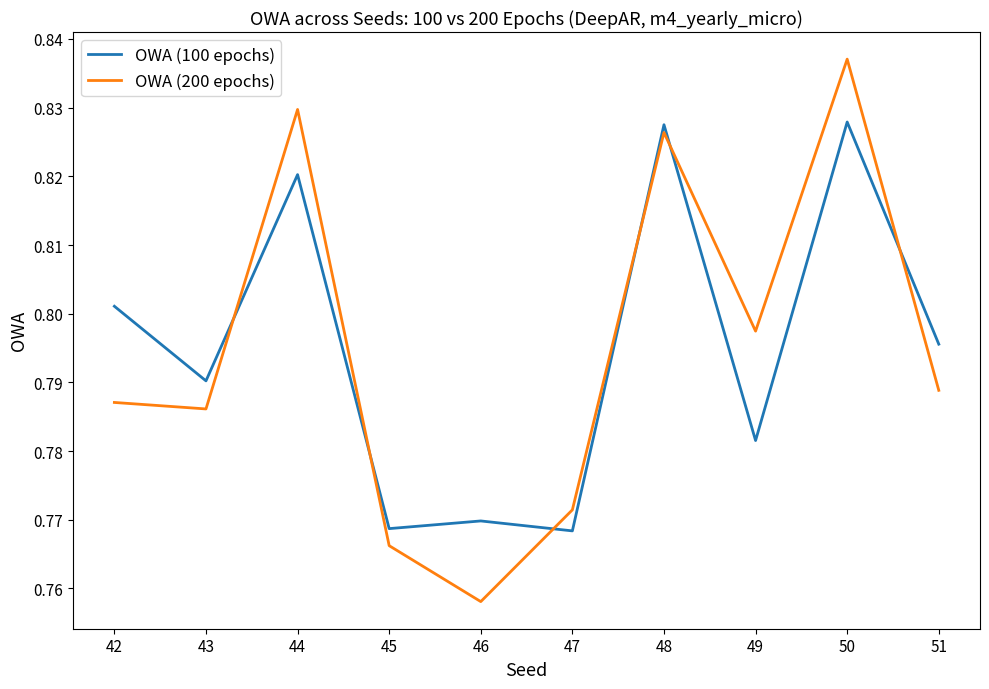

Is this an area chart (filled region under the line)?

No